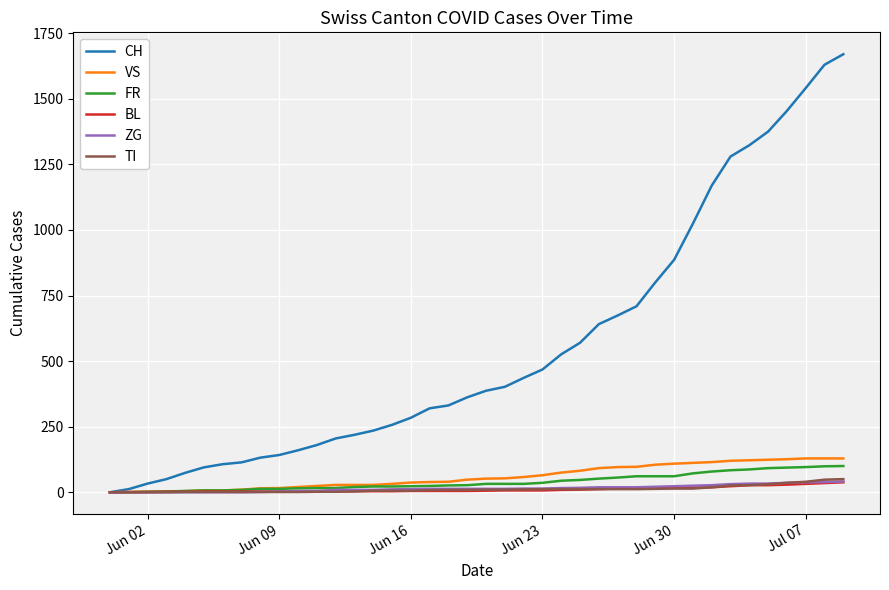

What is the greatest value displayed?

1670